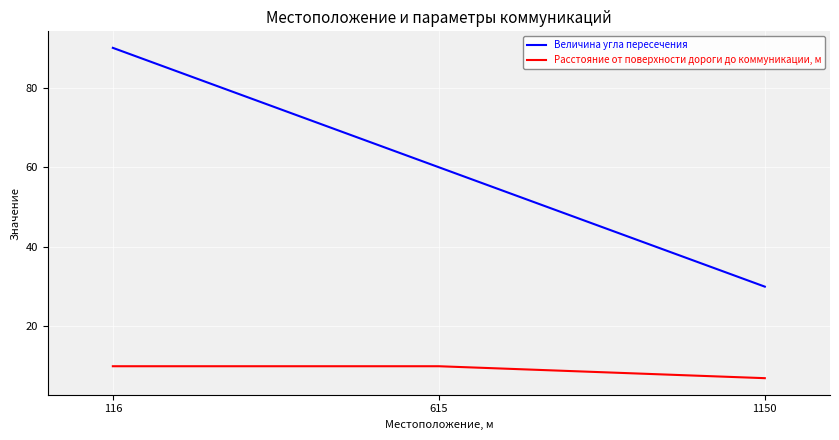

At which category does the chart reach its minimum across all series?

1150